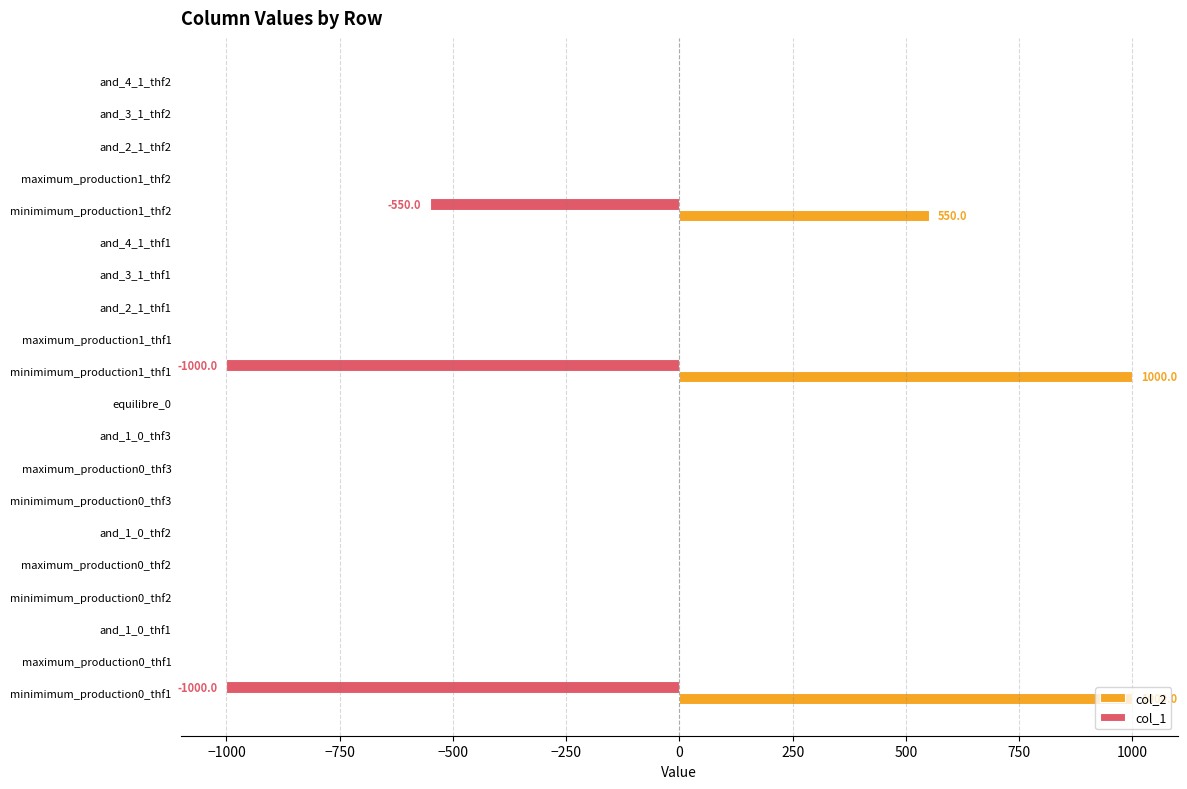

What is the greatest value displayed?

1000.0